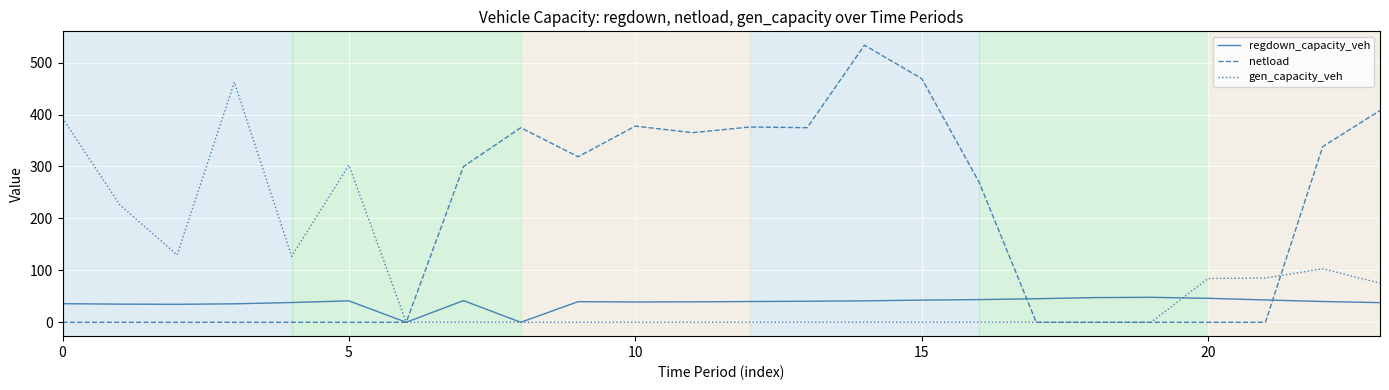

Is this an area chart (filled region under the line)?

No